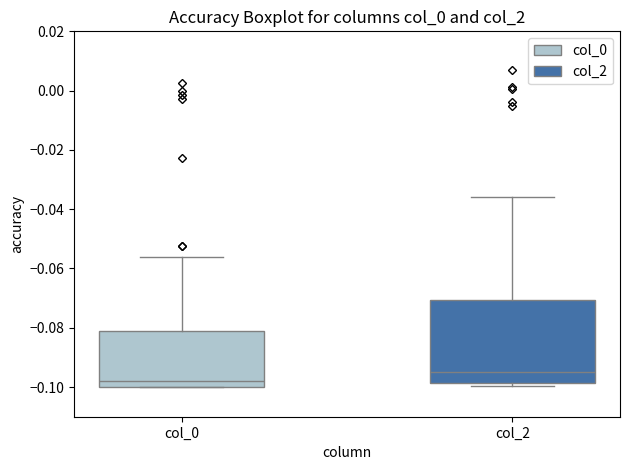

Reading left to right, transcribe this box plot: for each box, give where its median line is, the range the box spans, and where its two whiskers end, as read against the y-axis. The values are not printed on the chart, so give them approximately, as read against the axis.

col_0: median -0.098, box -0.100 to -0.082, whiskers -0.100 to -0.056
col_2: median -0.096, box -0.098 to -0.070, whiskers -0.100 to -0.036